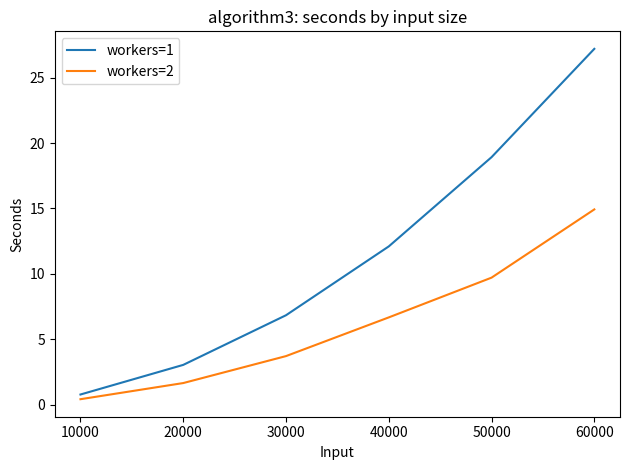

The value of workers=1 at 10000 is 1.0. True or false?

False